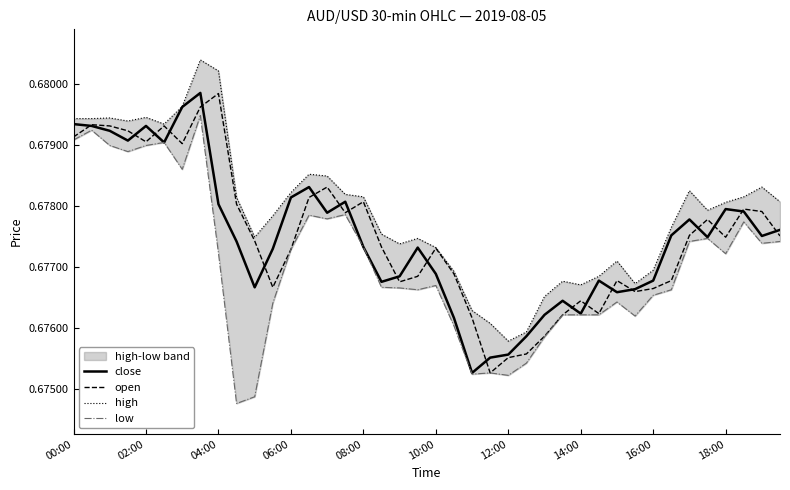

What value does the close series have at 34?

0.7